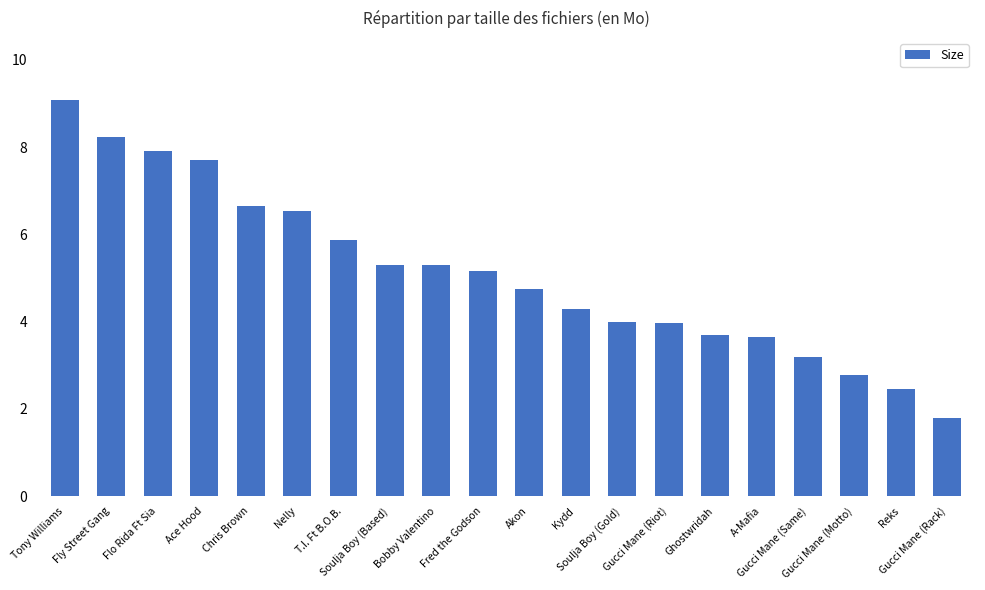

What is the change in value from Tony Williams to Soulja Boy (Based)?

-3.8